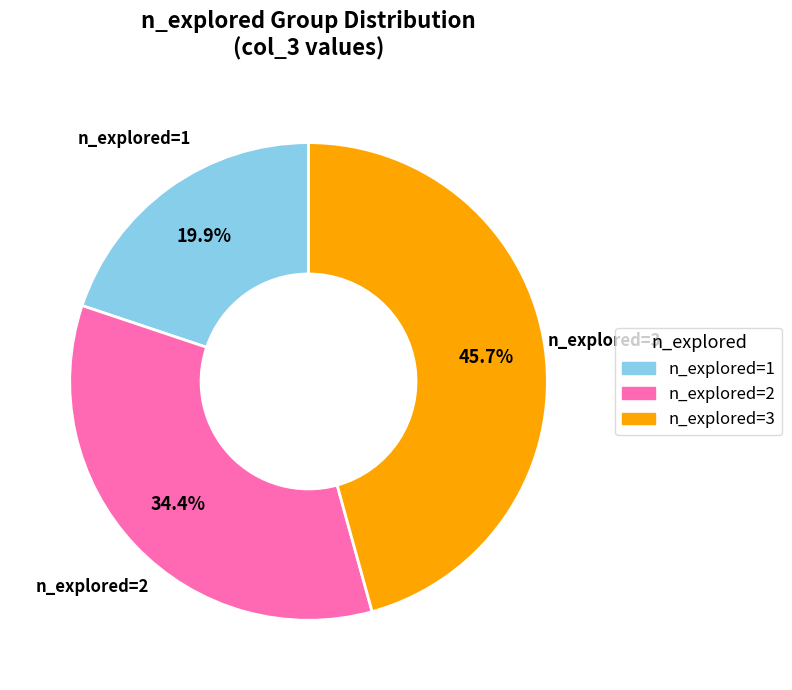

Is there any slice that represents more than half of the pie?

No